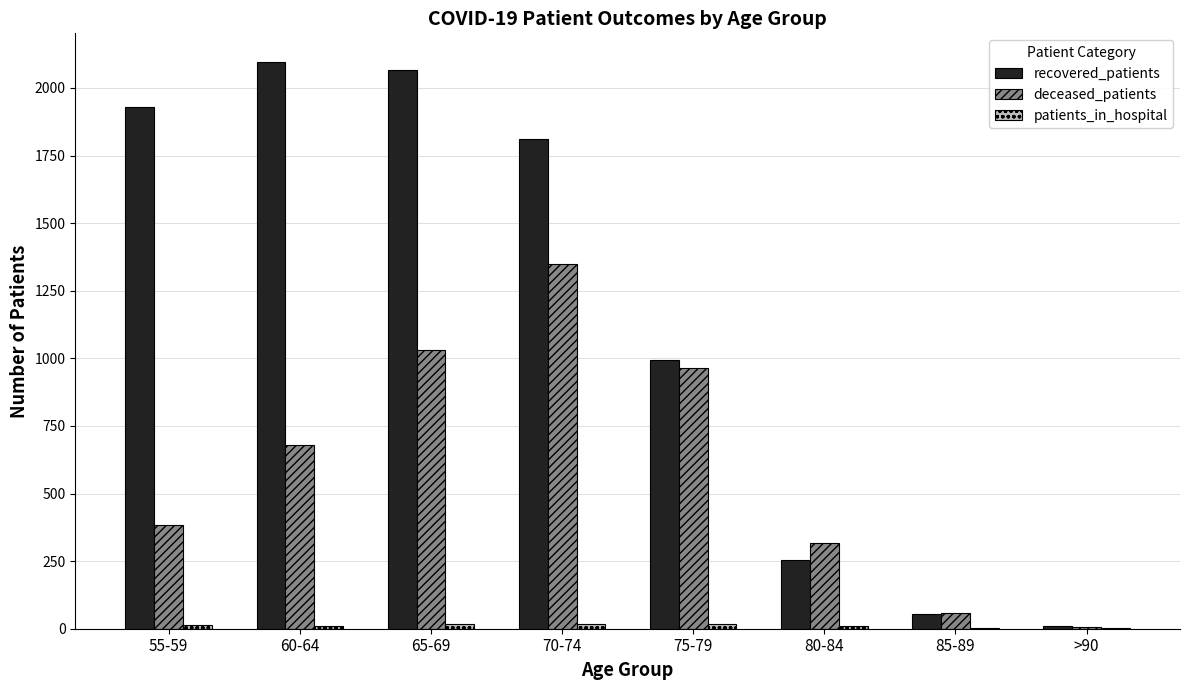

Between 65-69 and 85-89, which series saw the biggest shift?

recovered_patients